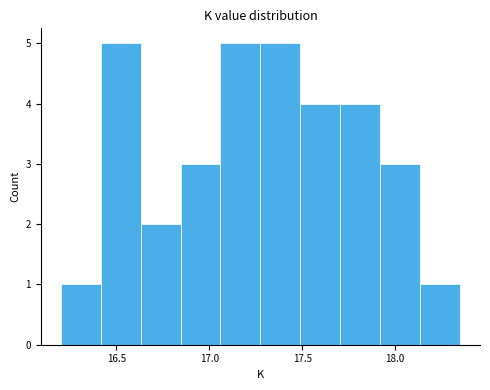

Reading left to right, list every bar in this chart as the range it spans on the x-axis followed by its height. Neither the bar edges nor the heights are printed on the chart, so give them approximately, as read against the axes.

16.200 to 16.415: 1
16.415 to 16.630: 5
16.630 to 16.845: 2
16.845 to 17.060: 3
17.060 to 17.275: 5
17.275 to 17.490: 5
17.490 to 17.705: 4
17.705 to 17.920: 4
17.920 to 18.135: 3
18.135 to 18.350: 1